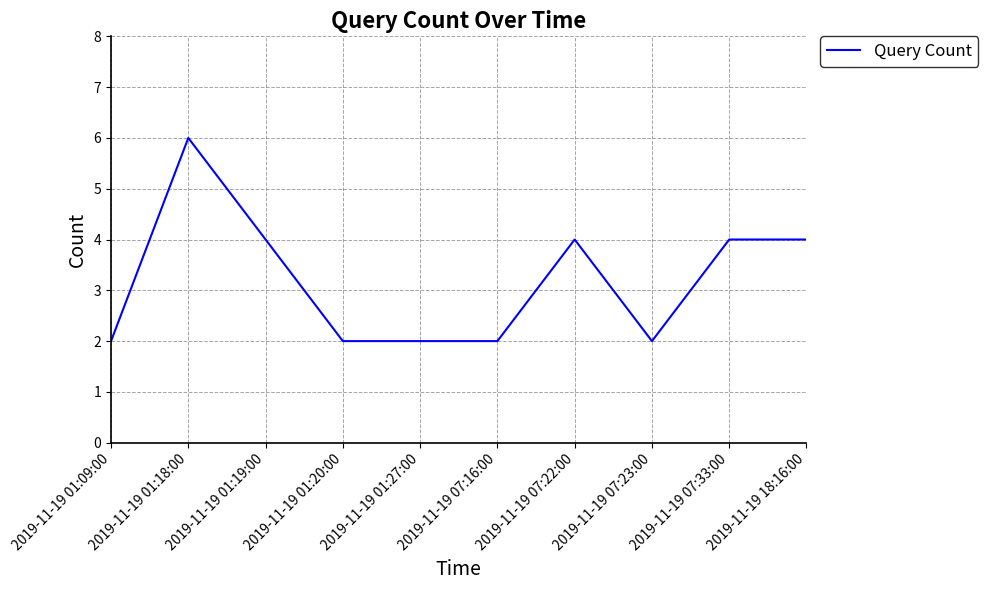

What position from the right is 2019-11-19 07:23:00?

3